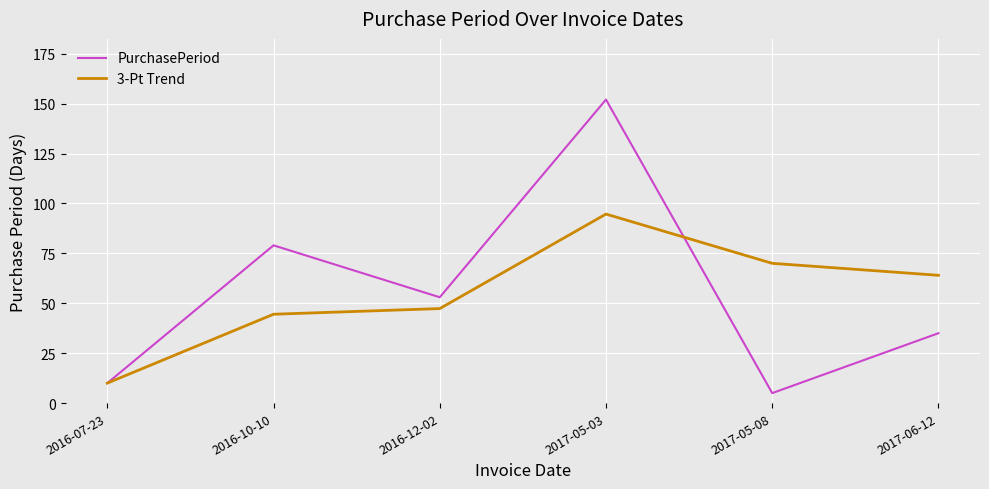

Reading right to left, what are all the values shown in this chart?

PurchasePeriod: 2017-06-12=35.0	2017-05-08=5.0	2017-05-03=152.0	2016-12-02=53.0	2016-10-10=79.0	2016-07-23=10.0
3-Pt Trend: 2017-06-12=64.0	2017-05-08=70.0	2017-05-03=94.7	2016-12-02=47.3	2016-10-10=44.5	2016-07-23=10.0